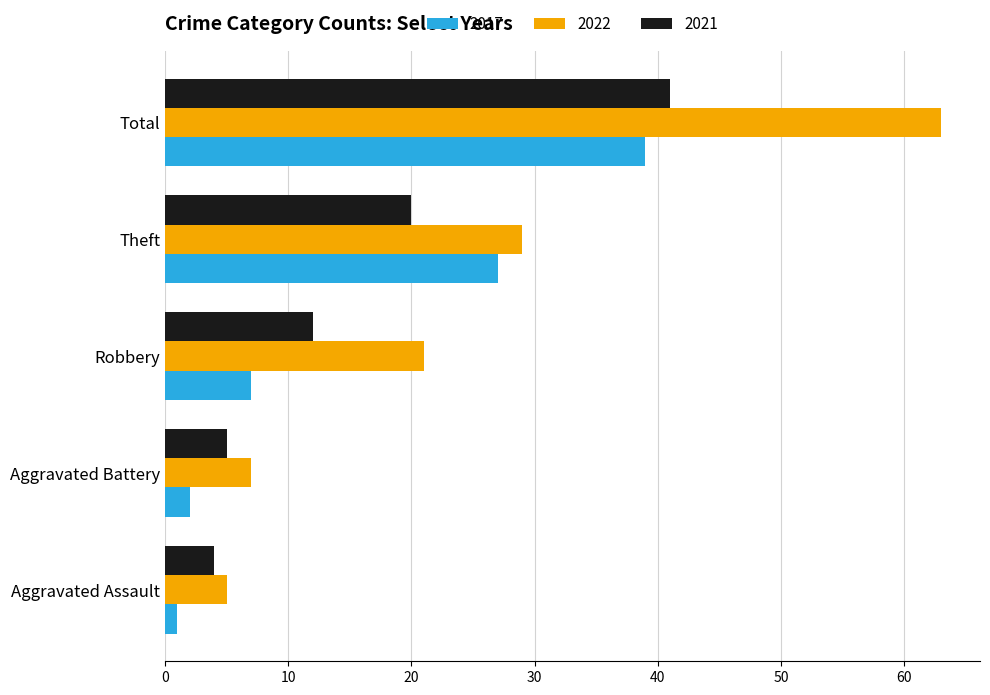

Where is 2022 nearest to the value 34?

Theft